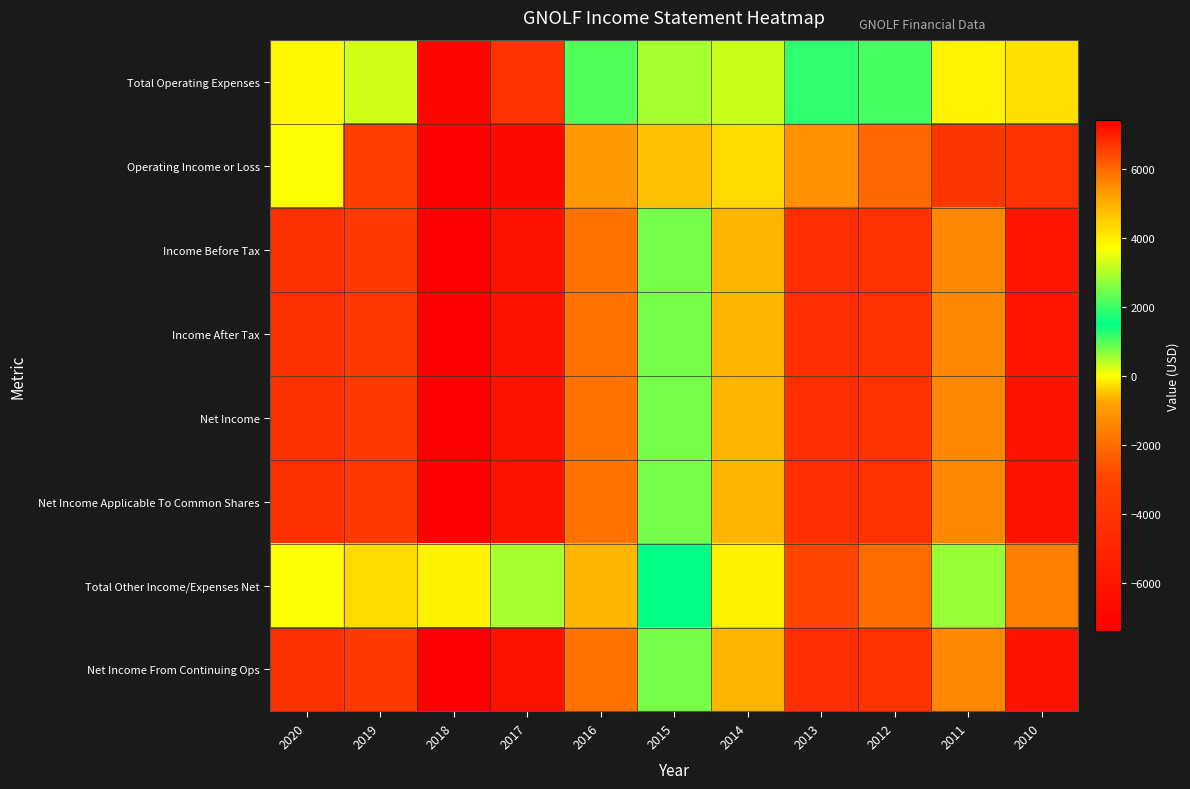

Reading left to right, transcribe all the data shown in this chart.

Total Operating Expenses: 2020=3800	2019=3300	2018=7300	2017=6700	2016=1000	2015=500	2014=300	2013=1200	2012=2100	2011=3900	2010=4200
Operating Income or Loss: 2020=0	2019=-3300	2018=-7300	2017=-6700	2016=-1000	2015=-500	2014=-300	2013=-1200	2012=-2100	2011=-3900	2010=-4200
Income Before Tax: 2020=-4300	2019=-3600	2018=-7400	2017=-6300	2016=-1900	2015=800	2014=-600	2013=-4400	2012=-4200	2011=-1400	2010=-6000
Income After Tax: 2020=-4300	2019=-3600	2018=-7400	2017=-6300	2016=-1900	2015=800	2014=-600	2013=-4400	2012=-4200	2011=-1400	2010=-6000
Net Income: 2020=-4300	2019=-3600	2018=-7400	2017=-6300	2016=-1900	2015=800	2014=-600	2013=-4400	2012=-4200	2011=-1400	2010=-6100
Net Income Applicable To Common Shares: 2020=-4300	2019=-3600	2018=-7400	2017=-6300	2016=-1900	2015=800	2014=-600	2013=-4400	2012=-4200	2011=-1400	2010=-6100
Total Other Income/Expenses Net: 2020=0	2019=-300	2018=-100	2017=500	2016=-600	2015=1500	2014=-100	2013=-3000	2012=-2000	2011=2800	2010=-1600
Net Income From Continuing Ops: 2020=-4300	2019=-3600	2018=-7400	2017=-6300	2016=-1900	2015=800	2014=-600	2013=-4400	2012=-4200	2011=-1400	2010=-6100